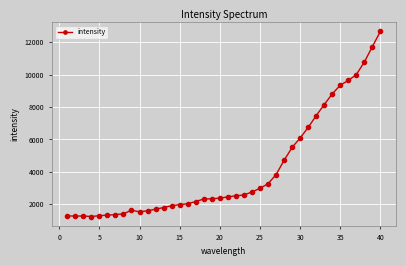

What is the minimum value shown in the chart?

1245